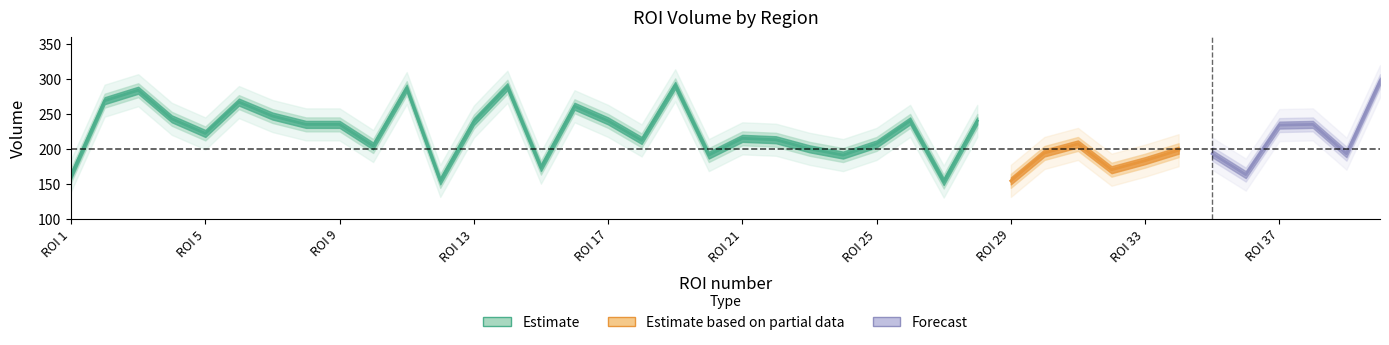

True or false: upper1 and center cross at least once.

False